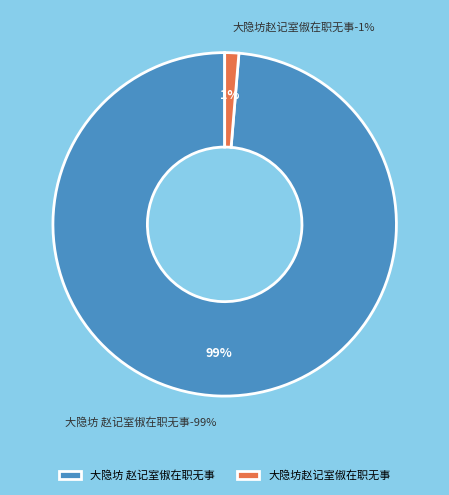

What portion of the pie excludes 大隐坊赵记室俶在职无事?

98.7%